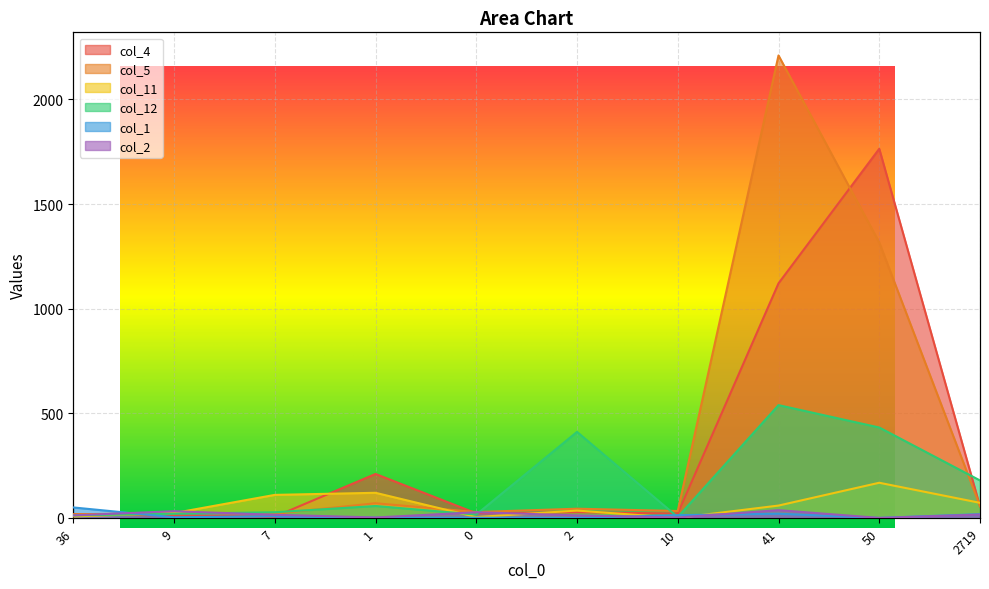

What is the value of the col_4 point at the 5th from the left?

22